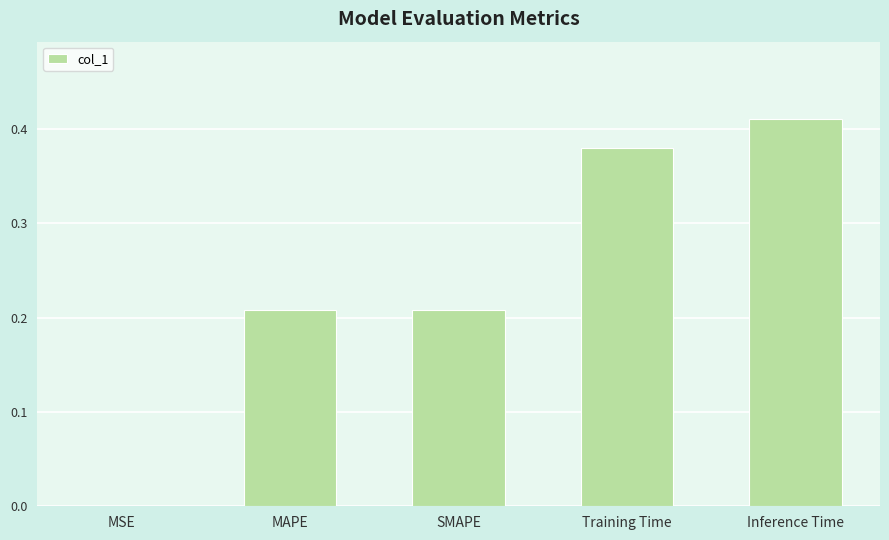

What is the sum of all values?

1.2